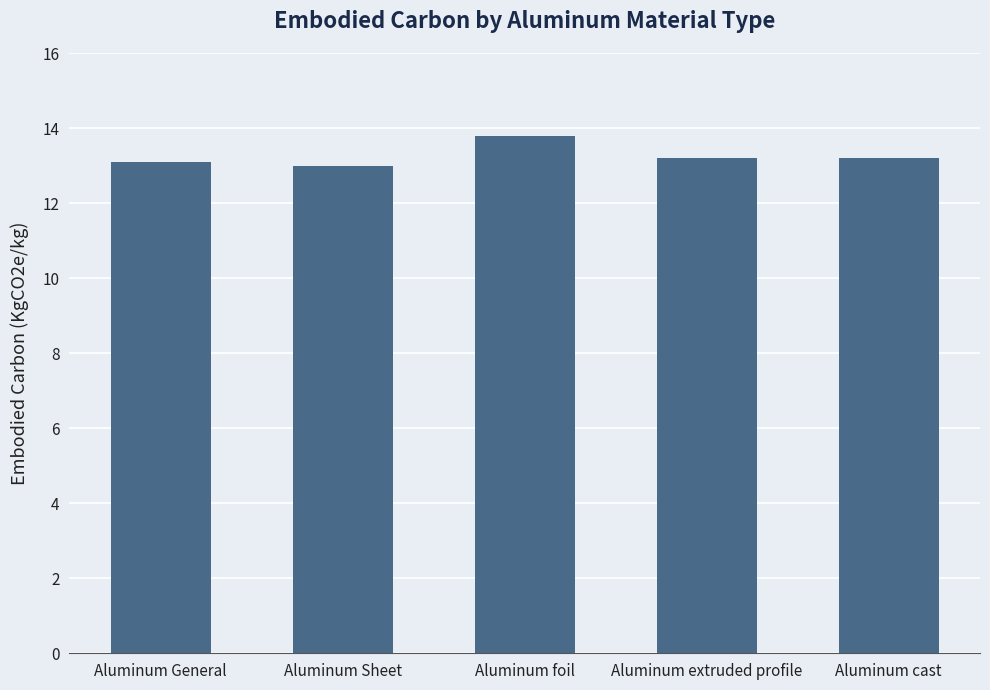

What is the average value?

13.3